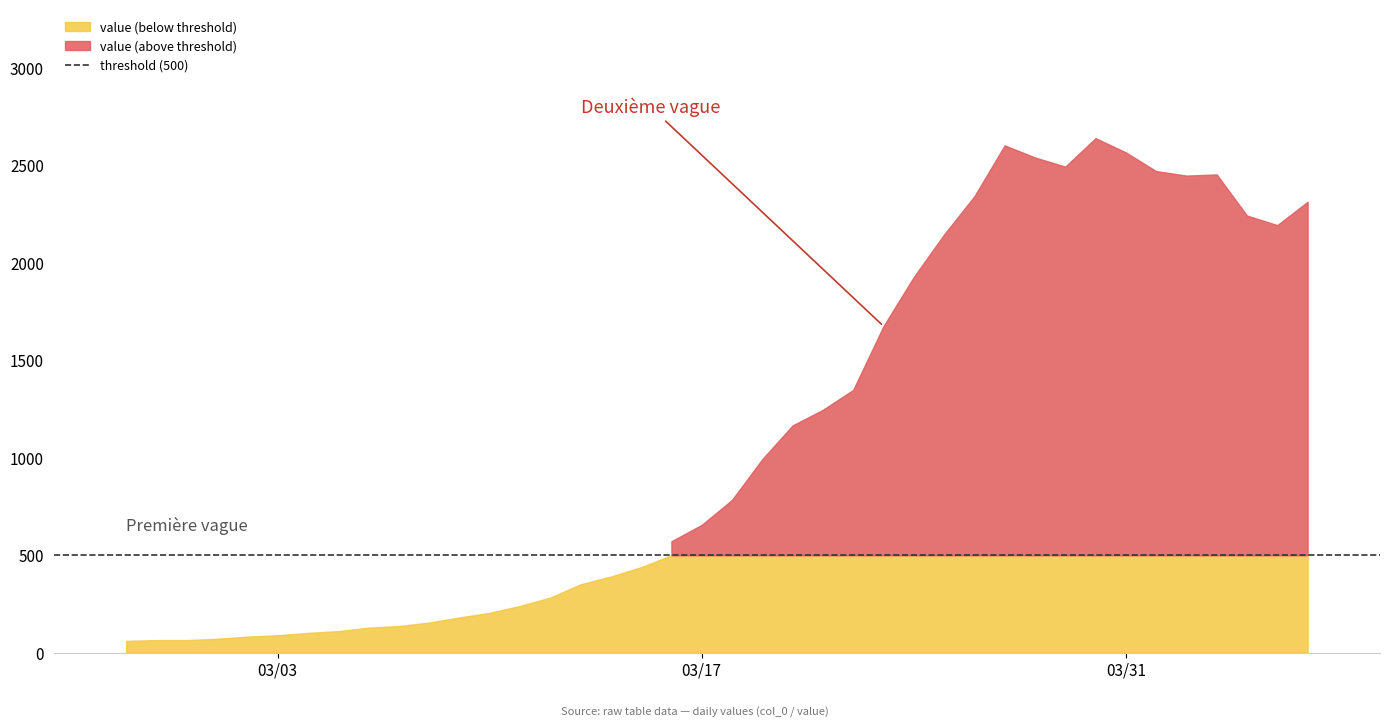

What is the sum of all values?

44971